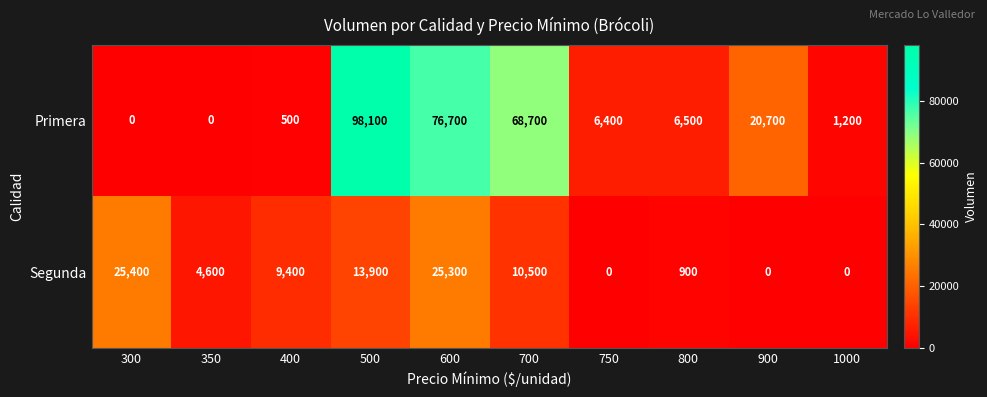

Which series has the largest total across all categories?

Primera